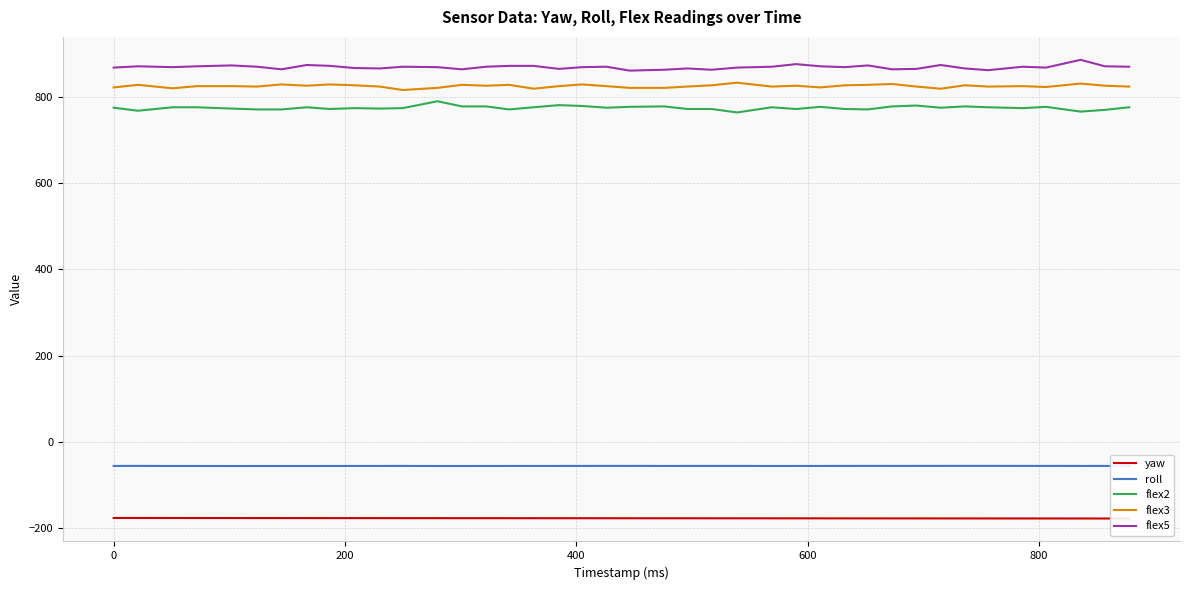

True or false: flex3 and flex2 cross at least once.

False